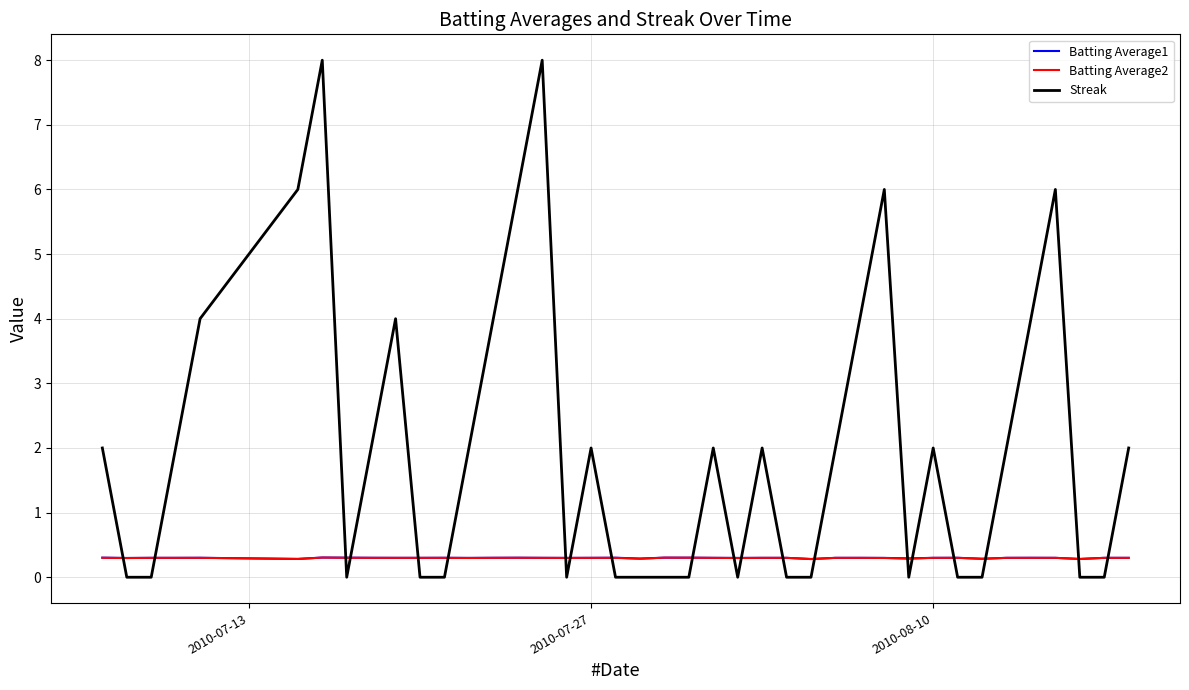

What is the maximum value for Batting Average1?

0.3